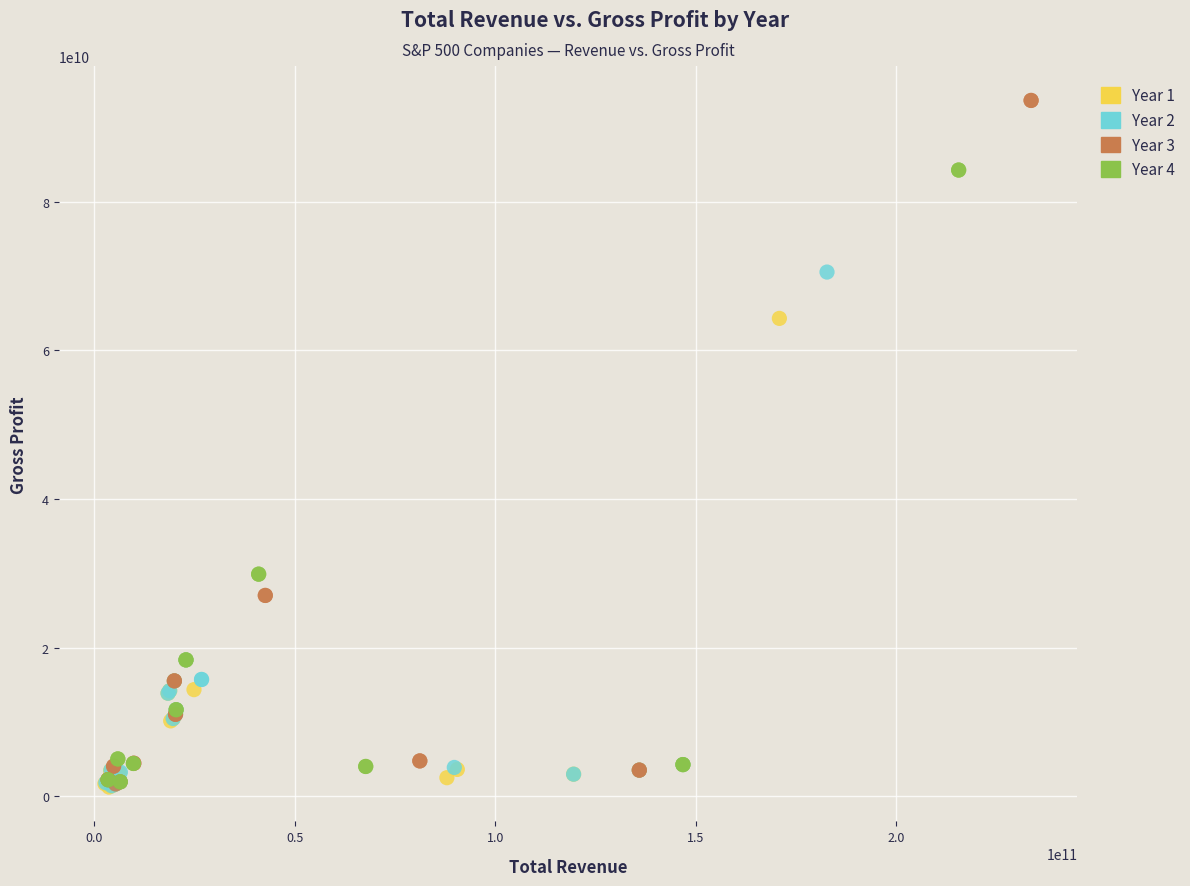

Which series has the largest Y range (max minus min)?

Year 3